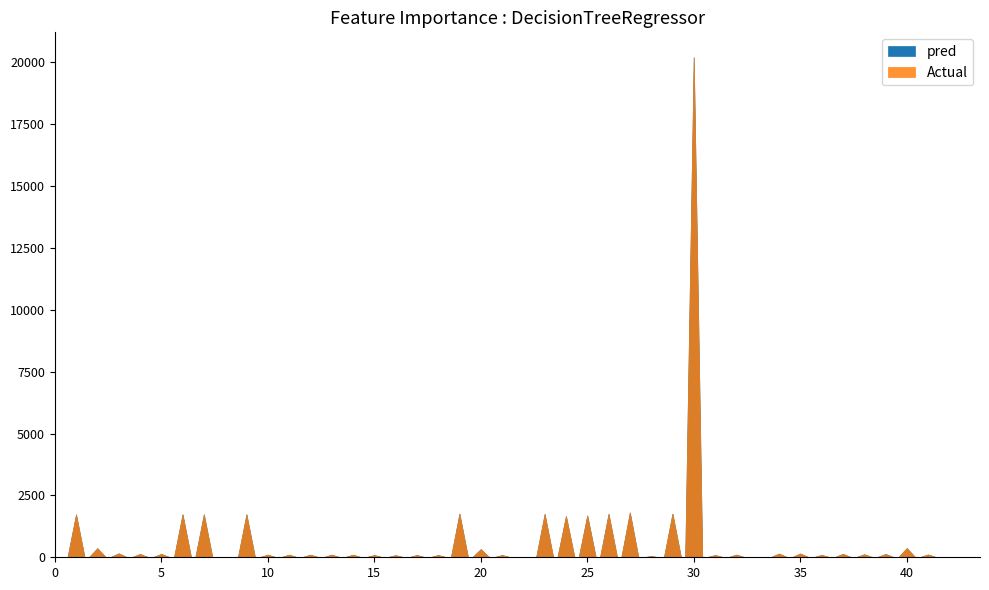

What is the value of the pred point at the 13th from the left?

35